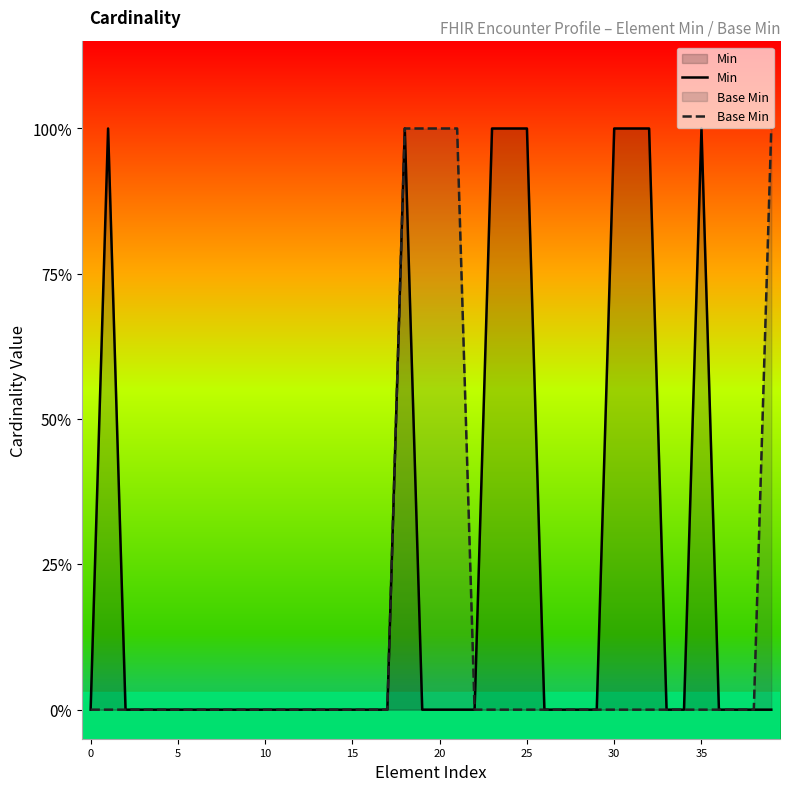

The value of Base Min at 26 is -1. True or false?

False